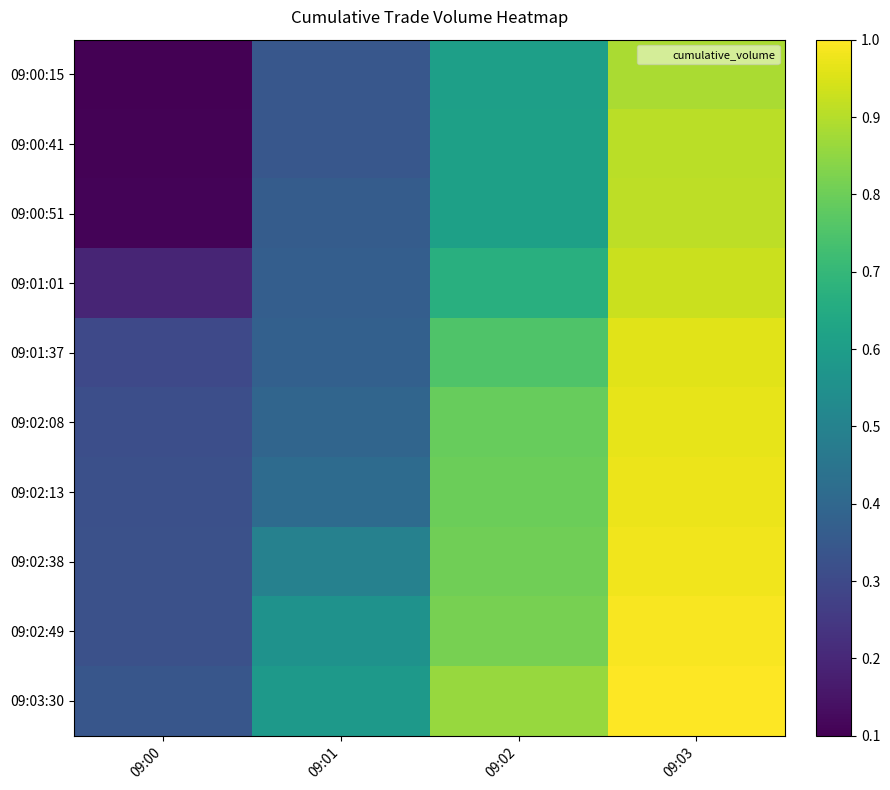

Reading left to right, extract all data points from this chart.

09:00:15: 09:00=0.1	09:01=0.3	09:02=0.6	09:03=0.9
09:00:41: 09:00=0.1	09:01=0.3	09:02=0.6	09:03=0.9
09:00:51: 09:00=0.1	09:01=0.4	09:02=0.6	09:03=0.9
09:01:01: 09:00=0.2	09:01=0.4	09:02=0.7	09:03=0.9
09:01:37: 09:00=0.3	09:01=0.4	09:02=0.8	09:03=1.0
09:02:08: 09:00=0.3	09:01=0.4	09:02=0.8	09:03=1.0
09:02:13: 09:00=0.3	09:01=0.4	09:02=0.8	09:03=1.0
09:02:38: 09:00=0.3	09:01=0.5	09:02=0.8	09:03=1.0
09:02:49: 09:00=0.3	09:01=0.6	09:02=0.8	09:03=1.0
09:03:30: 09:00=0.3	09:01=0.6	09:02=0.9	09:03=1.0